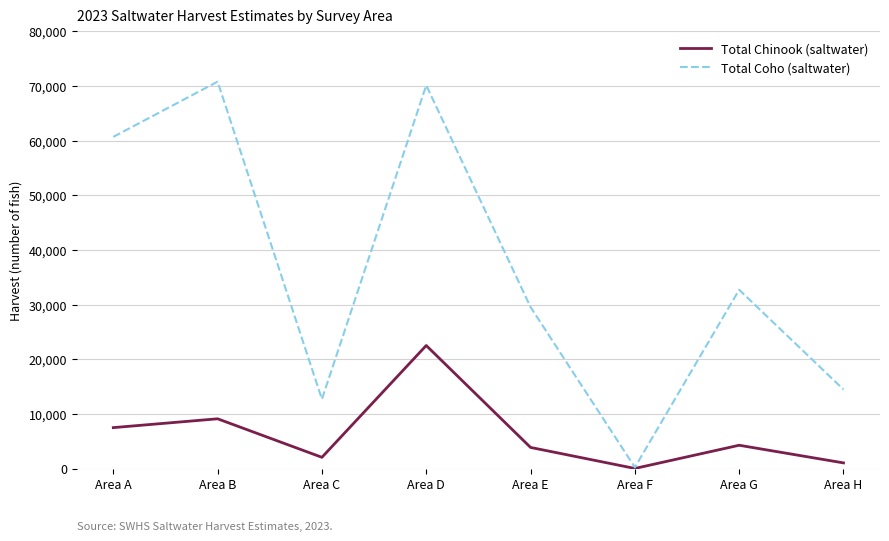

Rank the series at Area H from highest to lowest value.

Total Coho (saltwater), Total Chinook (saltwater)